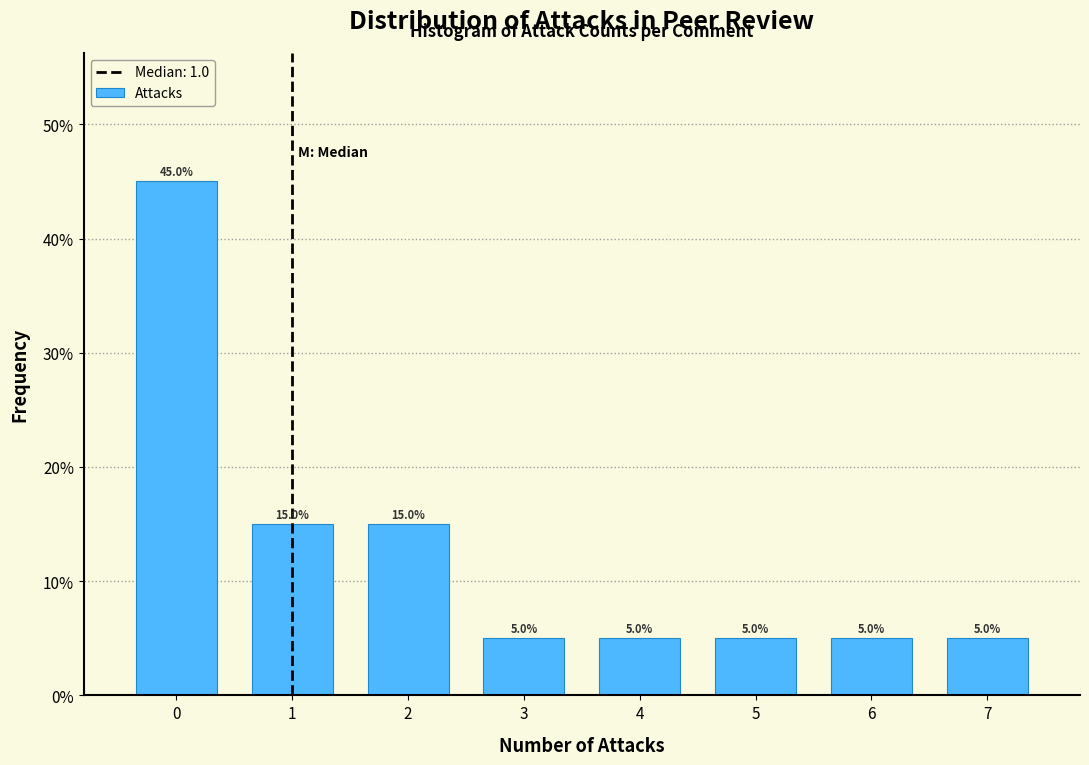

Over which range of the x-axis is the bar tallest?

-0.5 to 0.5